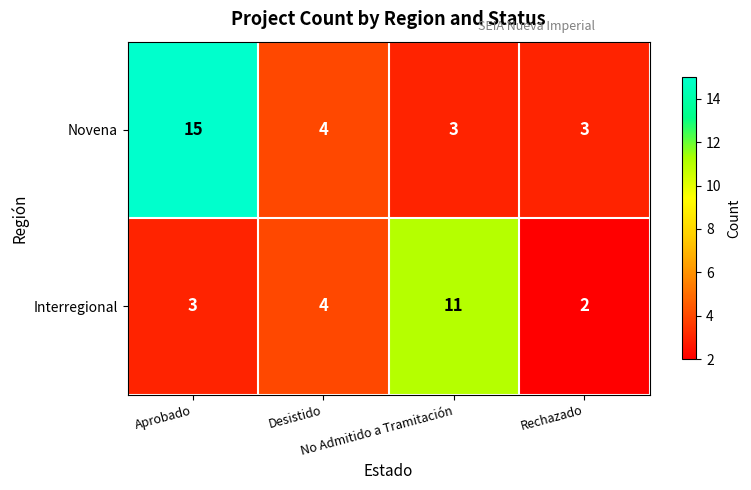

Rank the series by their average value, from highest to lowest.

Novena, Interregional